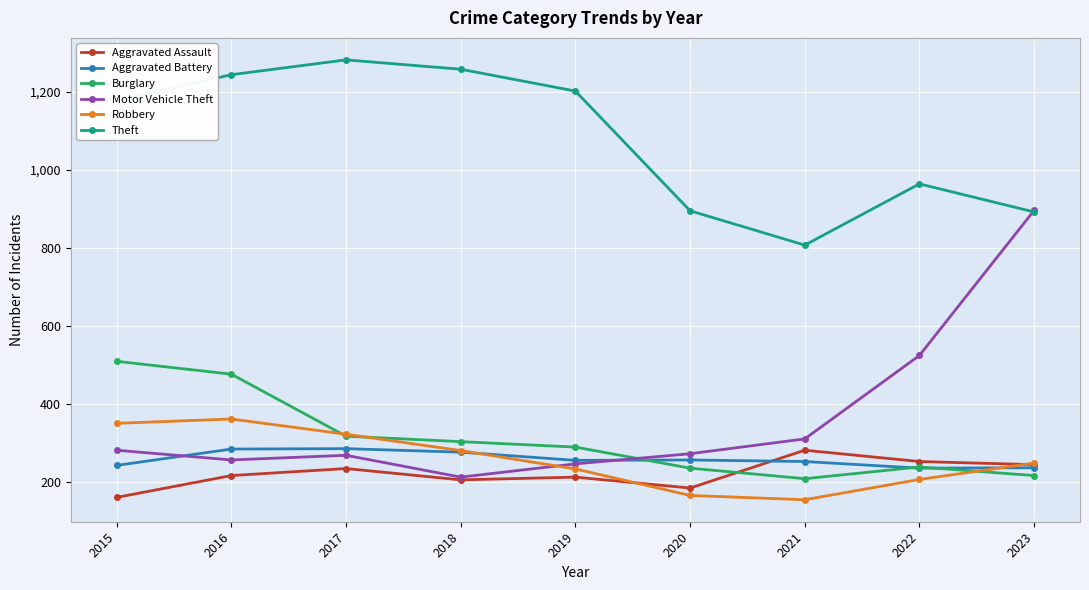

The value of Aggravated Assault at 2017 is 234. True or false?

True